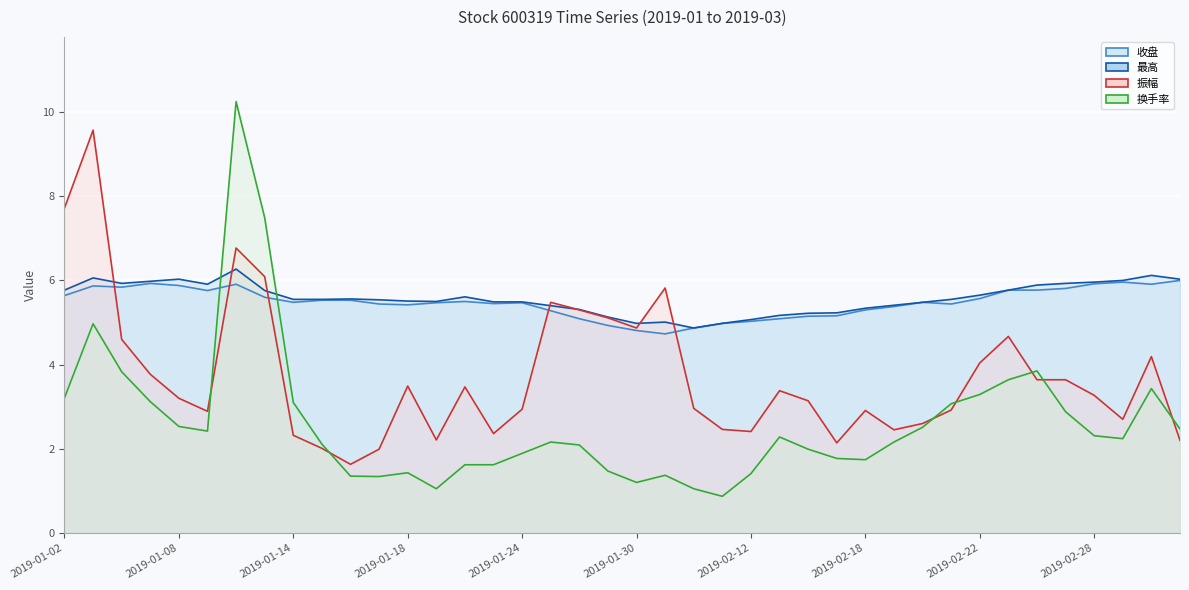

What is the difference between the highest and lowest values at 15?

3.9